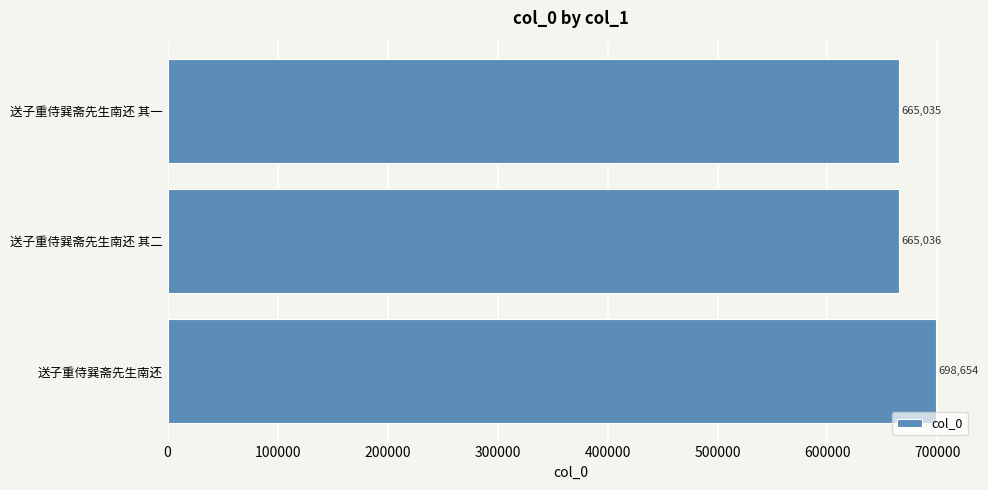

How many values are below 665036?

1